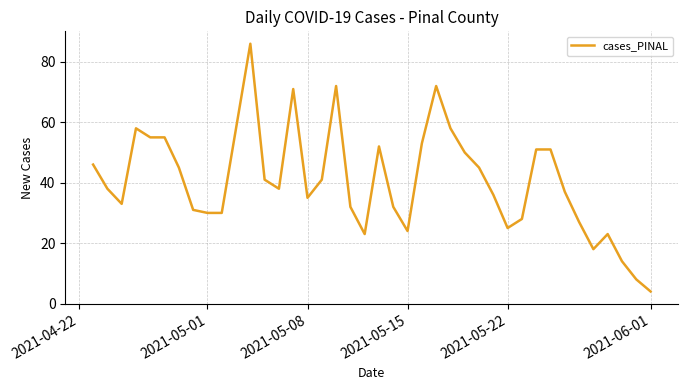

What is the minimum value shown in the chart?

4